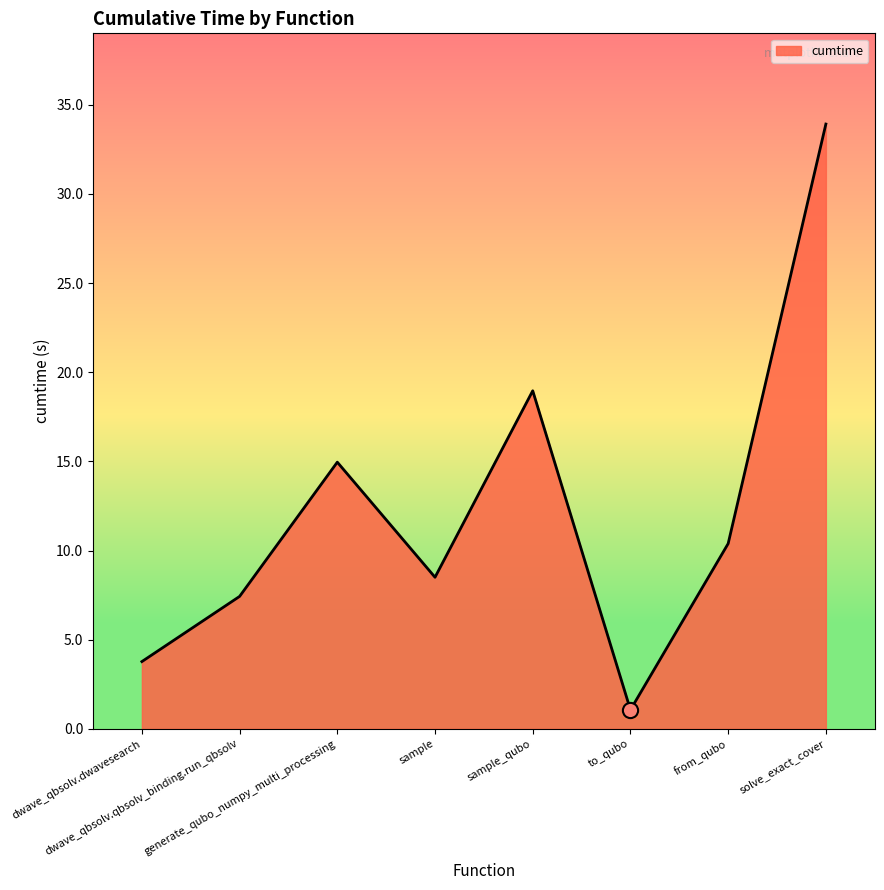

Approximately how many times larger is the value at from_qubo compared to sample?

1.2